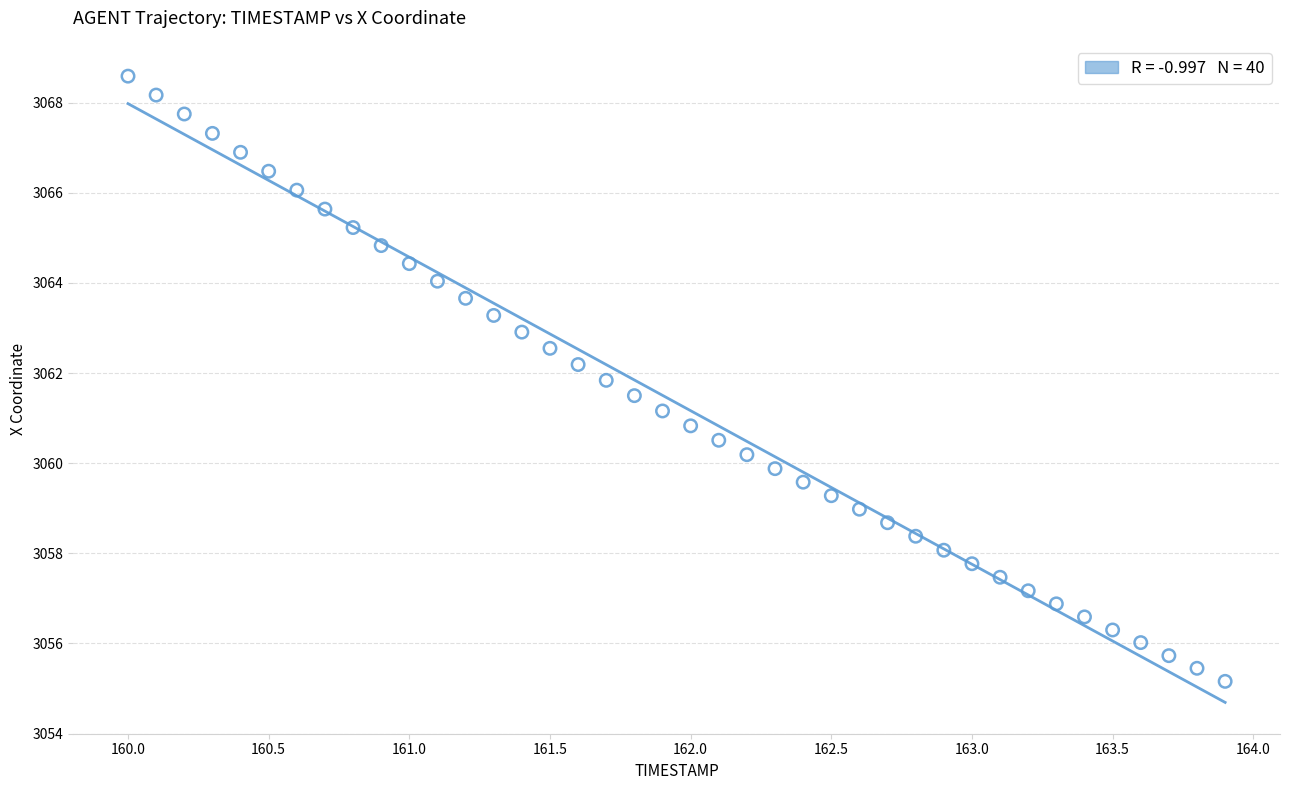

What is the range of Y values (max minus min)?

13.4